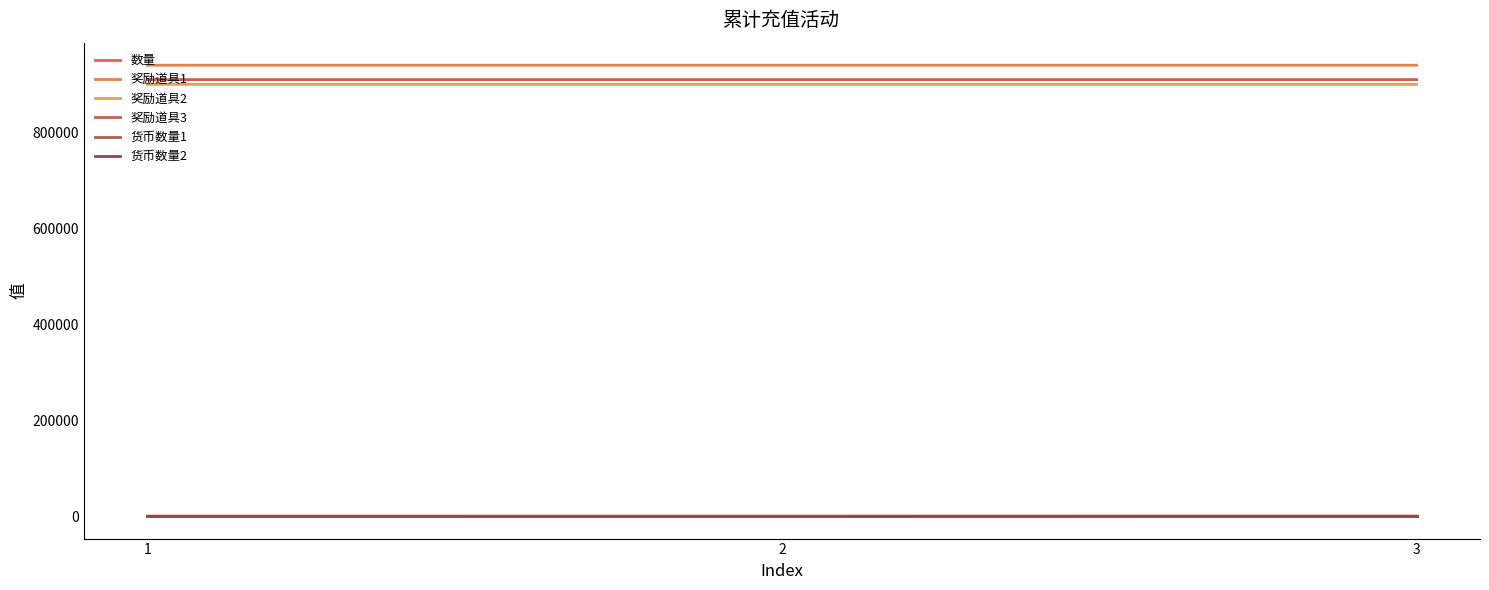

Does the chart have visible grid lines?

No